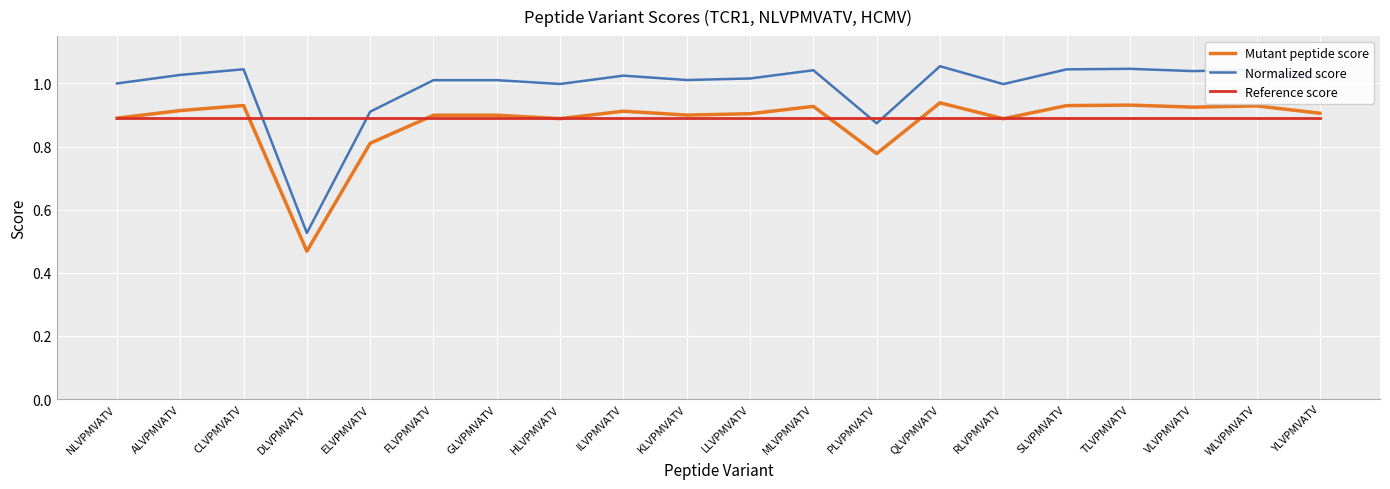

Which series has the widest spread of values?

Normalized score